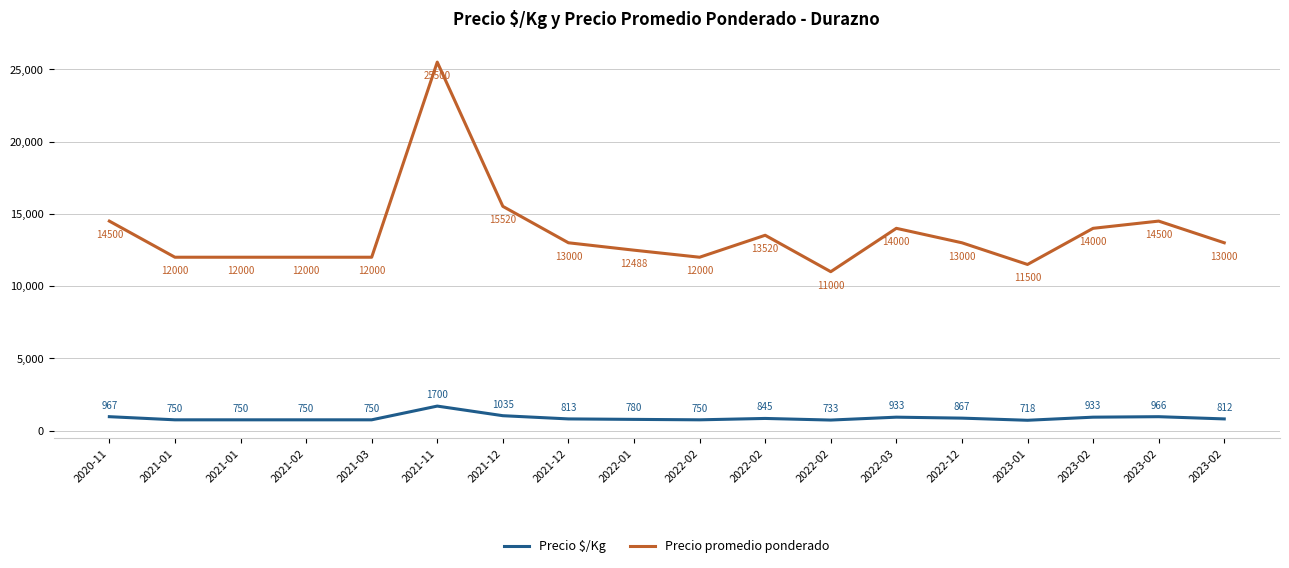

Between 2021-11 and 2022-02, which series saw the biggest shift?

Precio promedio ponderado